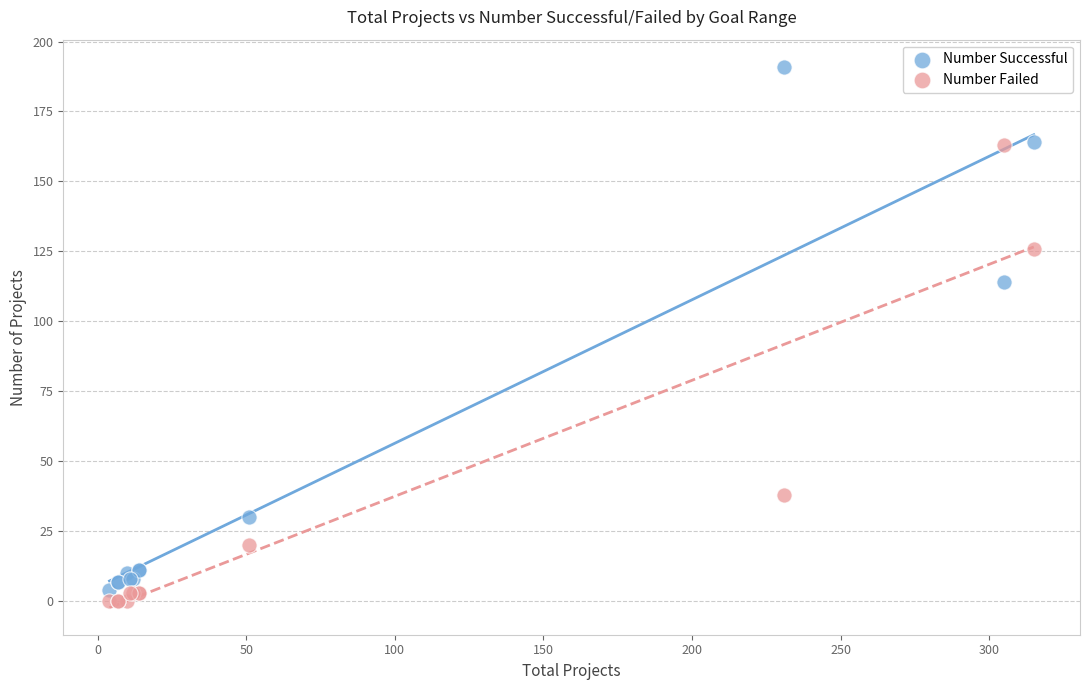

Across all series, what Y value is closest to 95?

114